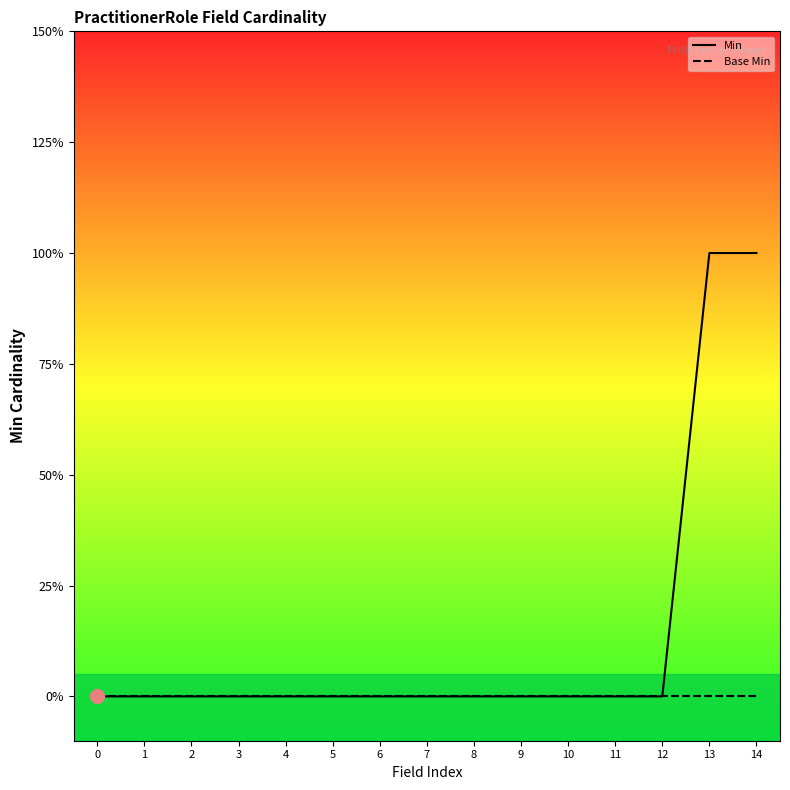

True or false: Base Min and Min cross at least once.

False